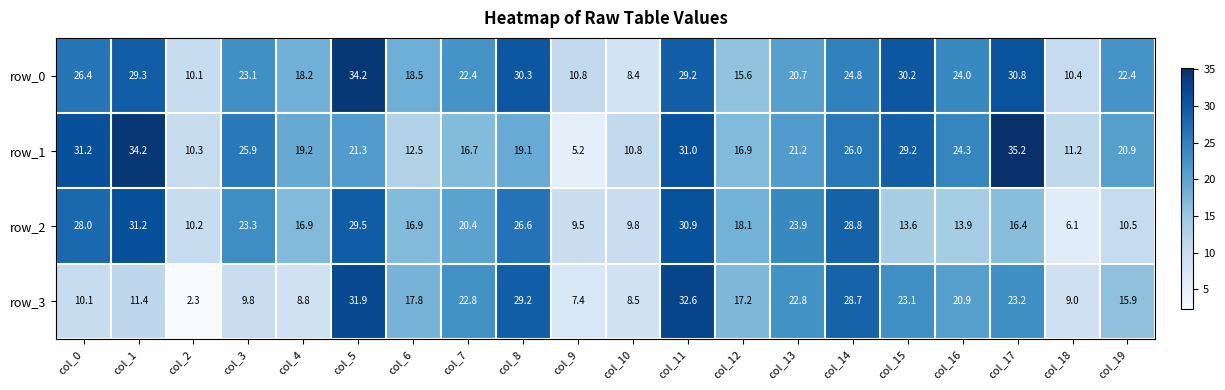

How many data points in row_3 are above 17?

11